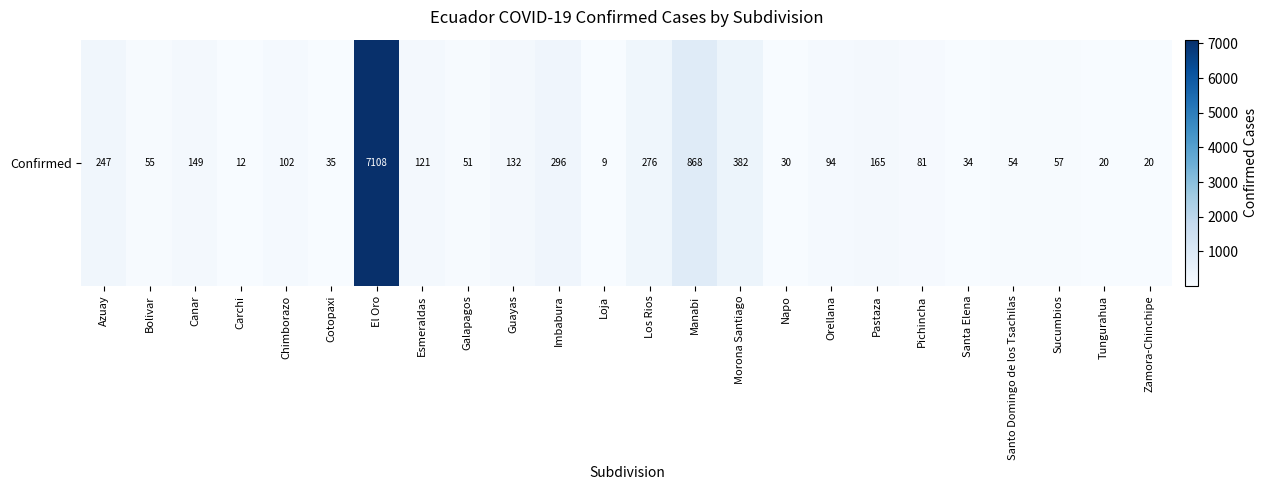

List the labels in order of value, smallest first.

Loja, Carchi, Tungurahua, Zamora-Chinchipe, Napo, Santa Elena, Cotopaxi, Galapagos, Santo Domingo de los Tsachilas, Bolivar, Sucumbios, Pichincha, Orellana, Chimborazo, Esmeraldas, Guayas, Canar, Pastaza, Azuay, Los Rios, Imbabura, Morona Santiago, Manabi, El Oro